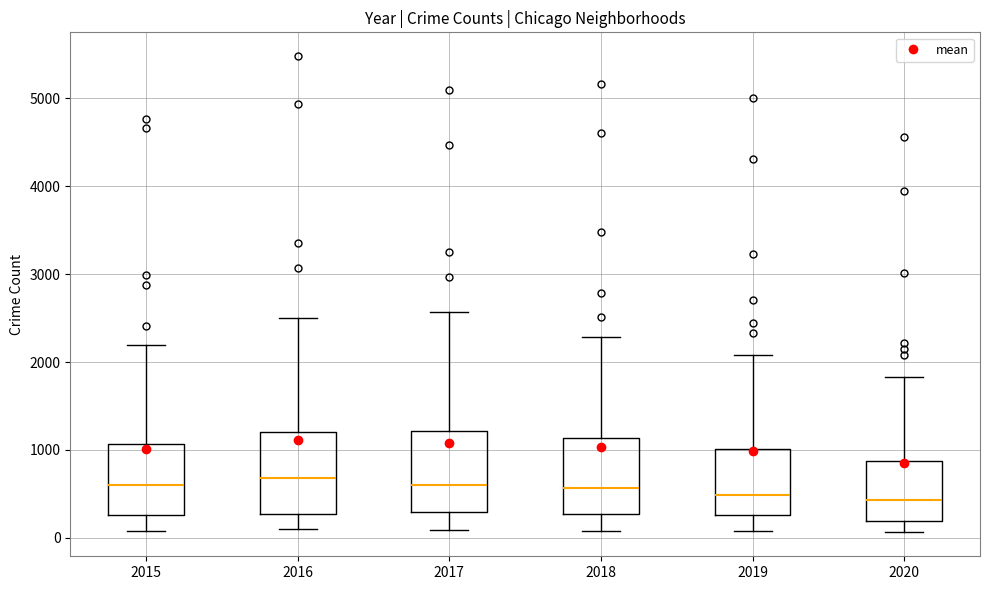

Where does the lower whisker of the box at x = 2017 end on the y-axis? The values are not printed on the chart, so give them approximately, as read against the axis.

100